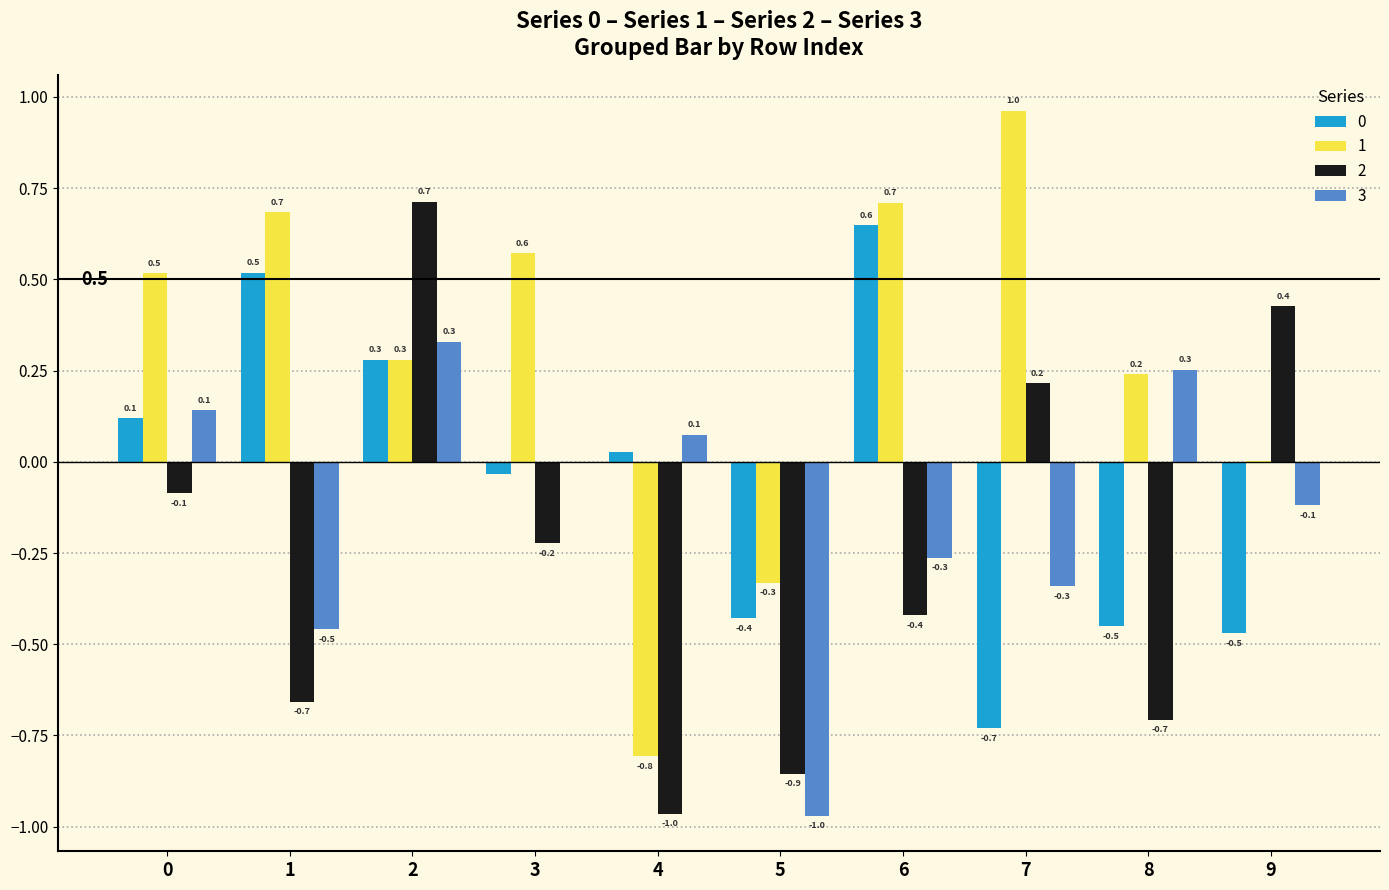

Is it true that 3 equals -0.5 at 1?

True